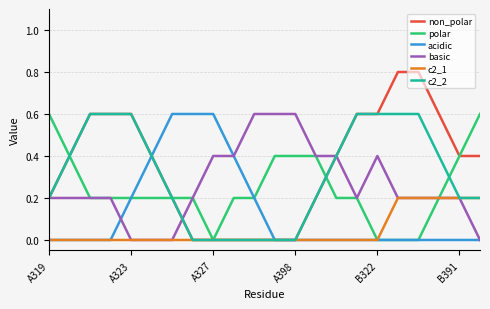

What is the maximum value for c2_2?

0.6